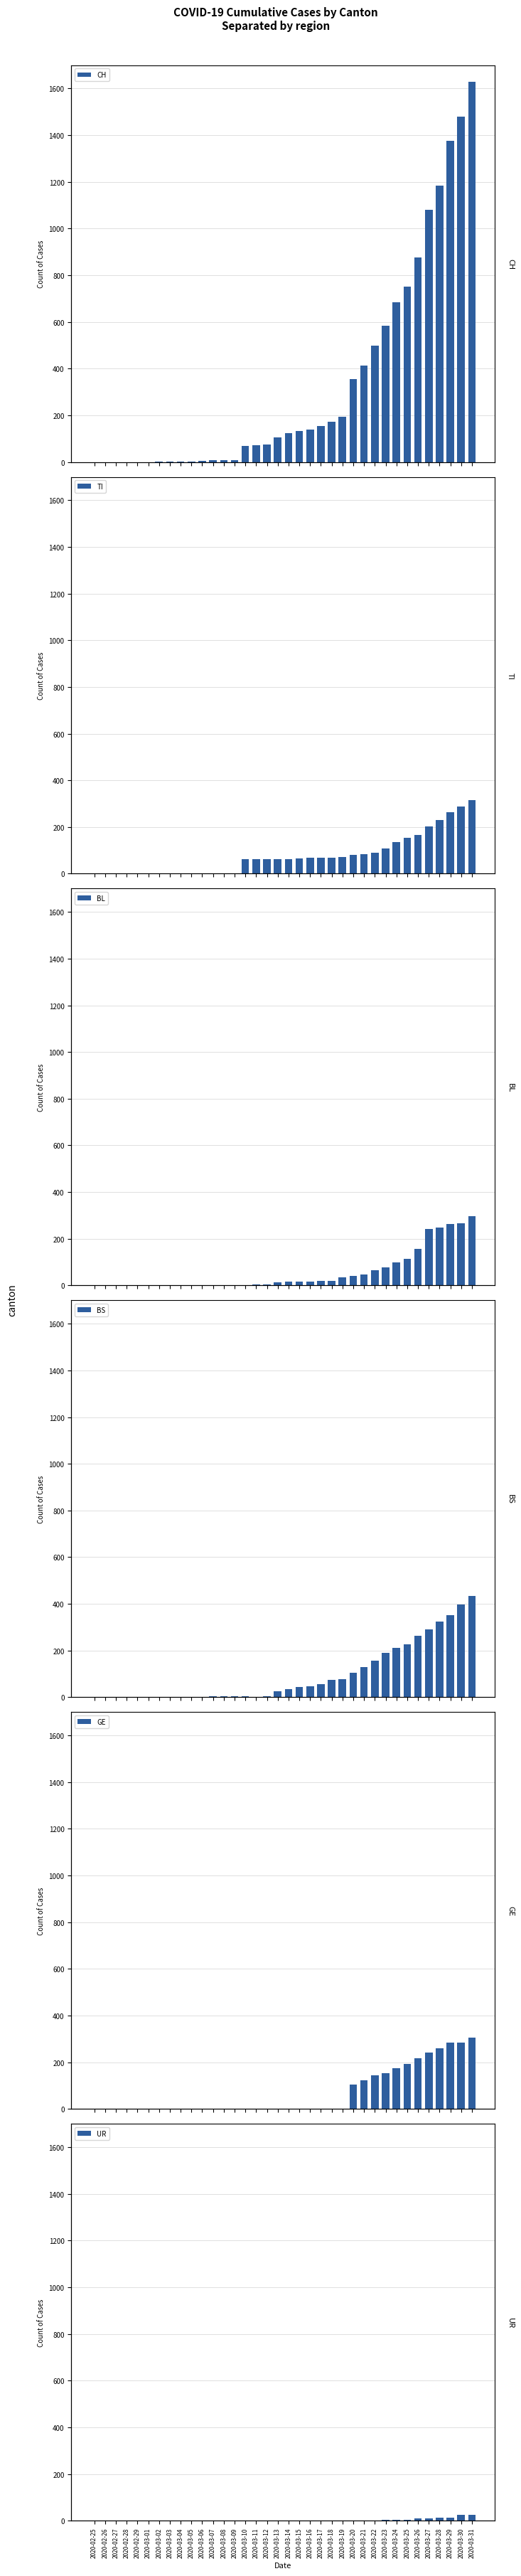

At which category is the sum across all series the highest?

2020-03-31